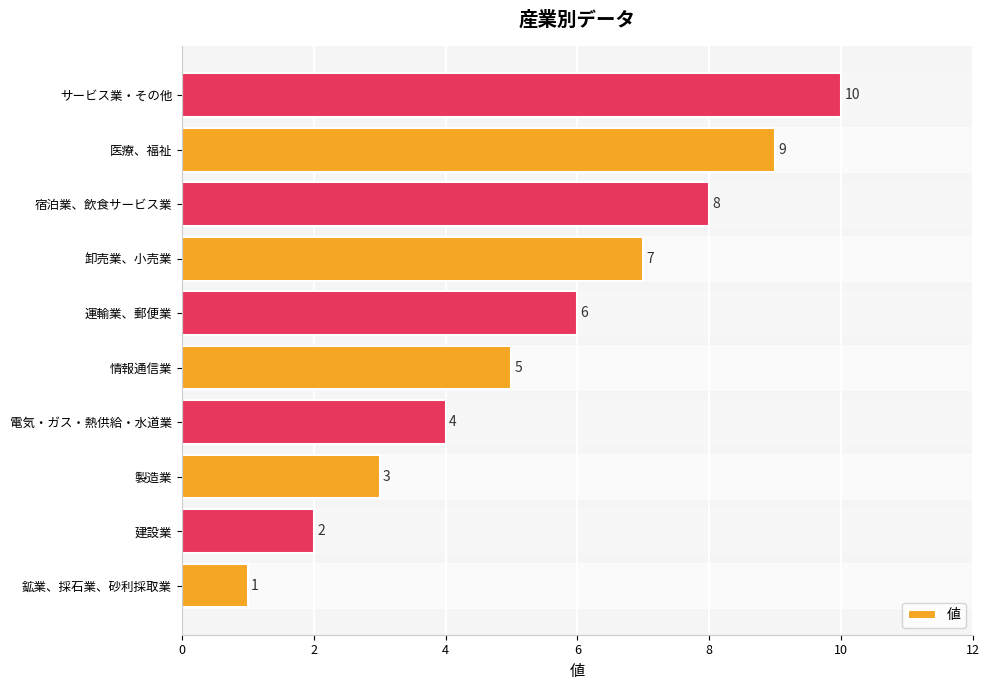

Approximately how many times larger is the value at 卸売業、小売業 compared to サービス業・その他?

0.7